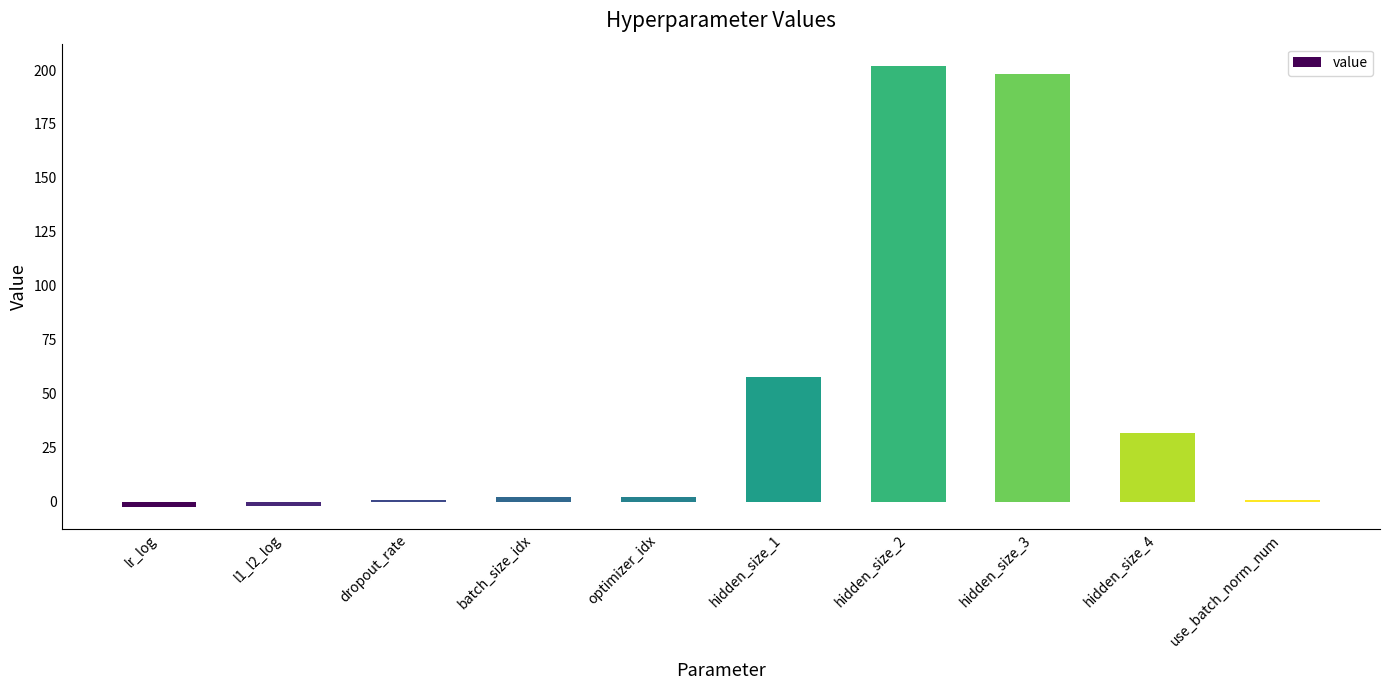

What is the greatest value displayed?

202.0